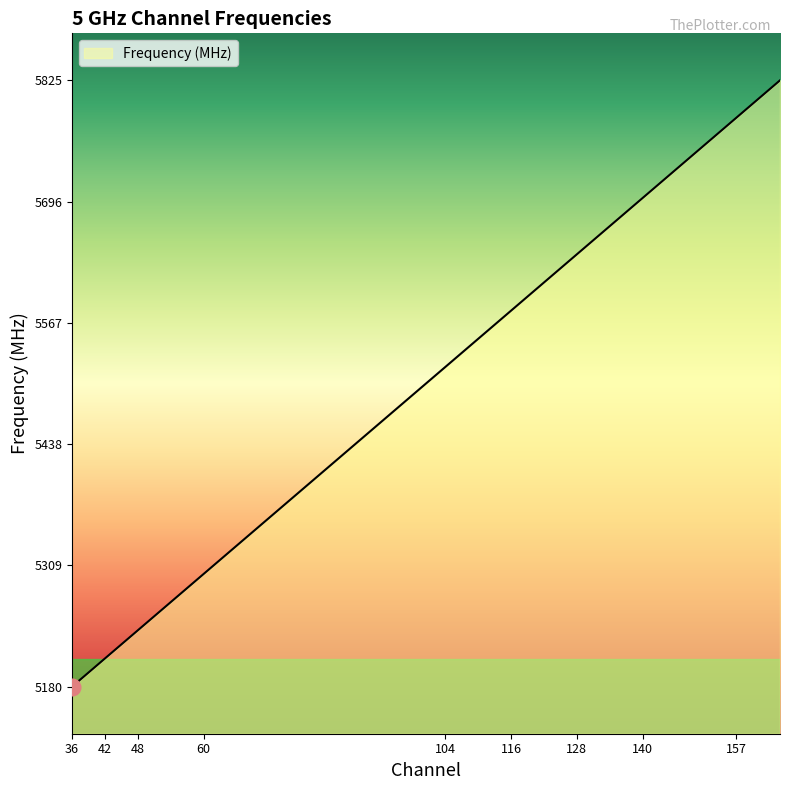

Reading left to right, list all the values displayed in this chart.

5180	5190	5200	5210	5220	5230	5240	5260	5280	5300	5320	5500	5520	5540	5560	5580	5600	5620	5640	5660	5680	5700	5745	5765	5785	5805	5825